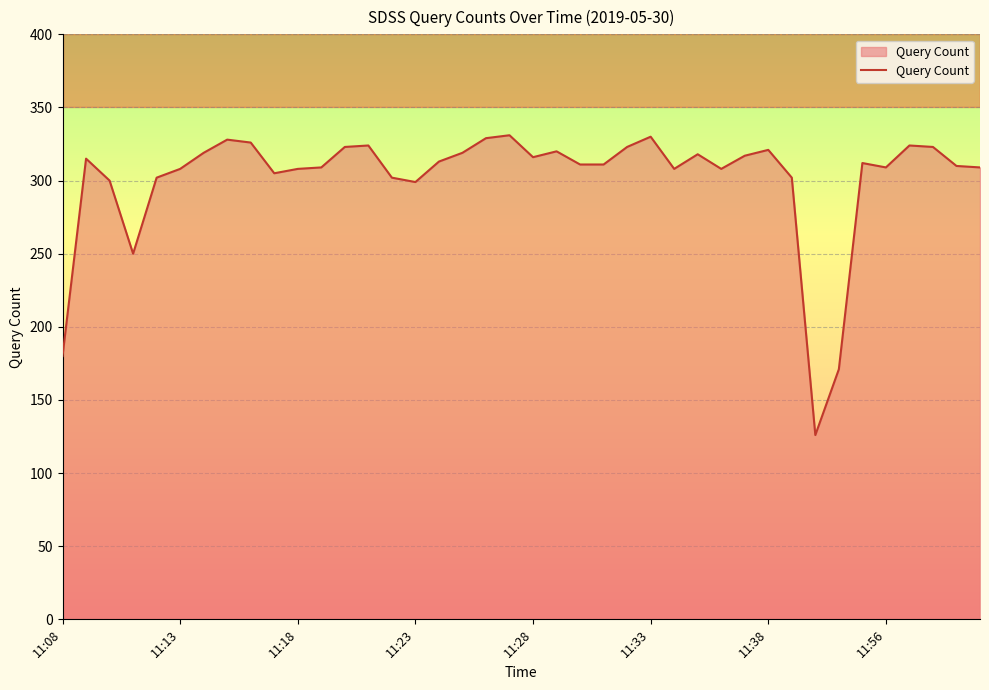

What is the difference between the maximum and minimum values?

205